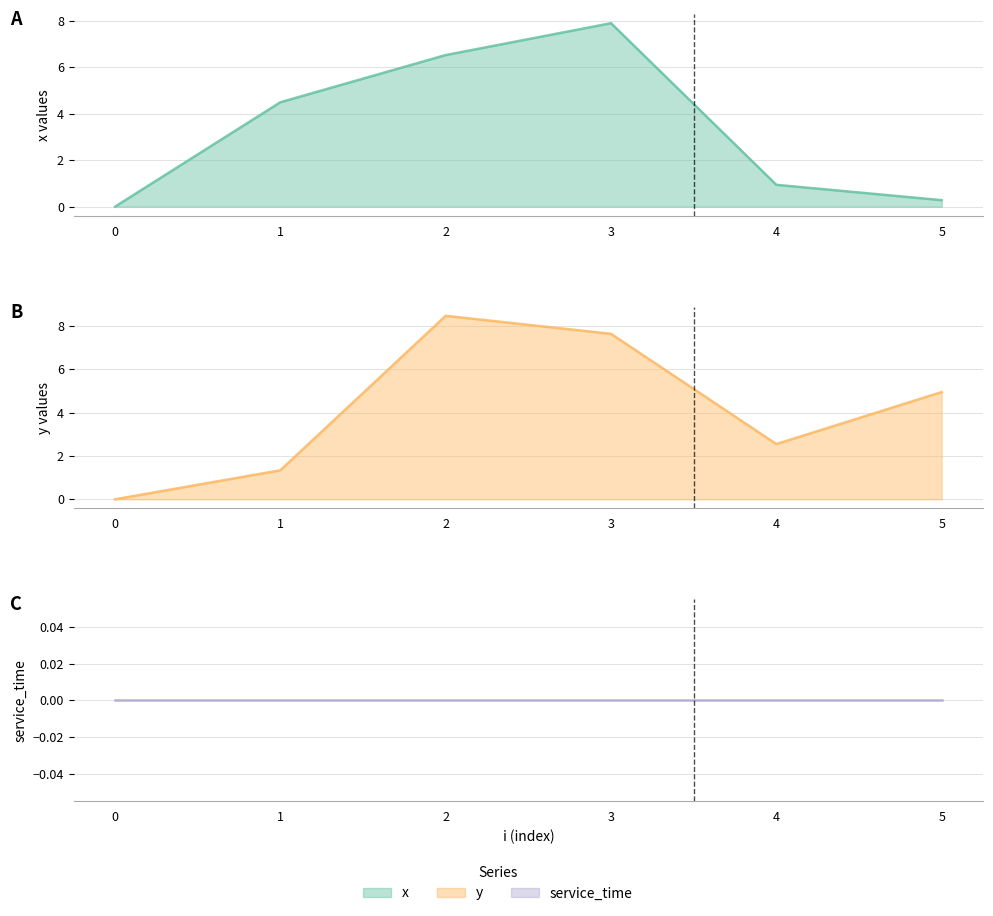

True or false: service_time line and y values line cross at least once.

False